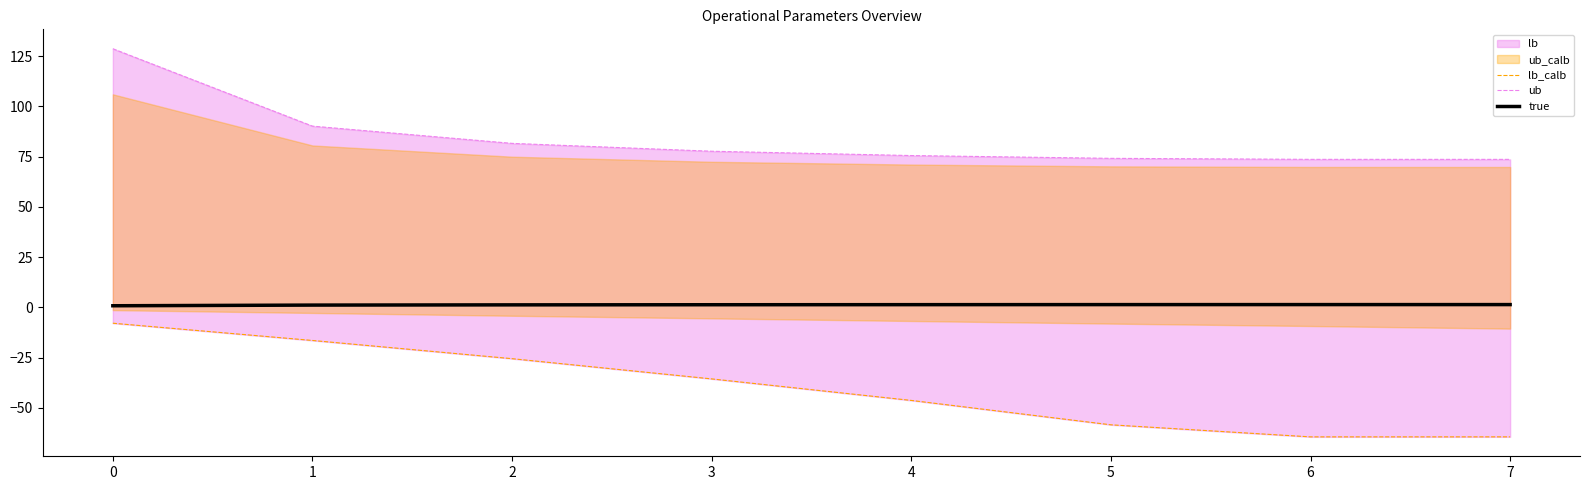

What is the maximum value shown in the chart?

128.6